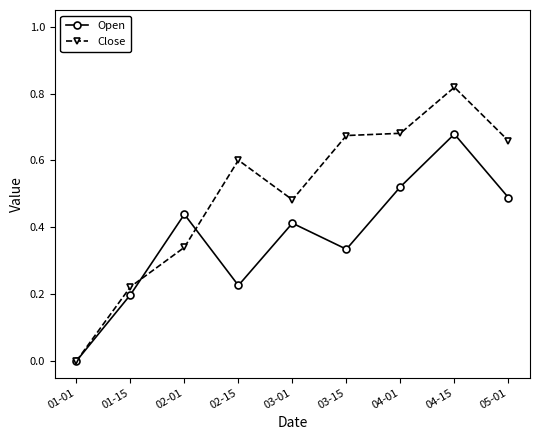

Rank the series by their average value, from highest to lowest.

Close, Open